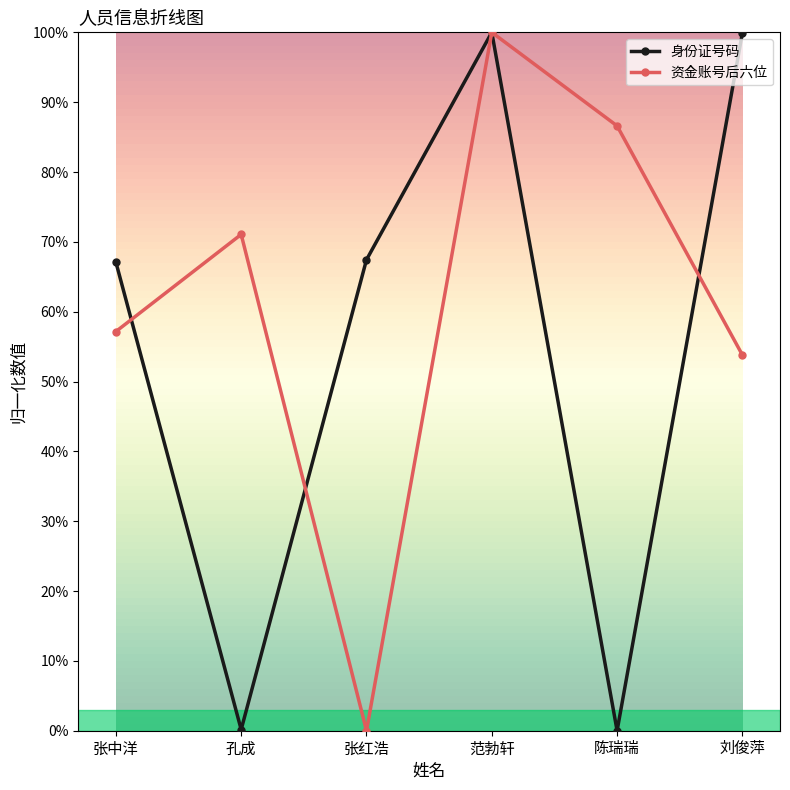

Which series changed the most between 孔成 and 刘俊萍?

身份证号码